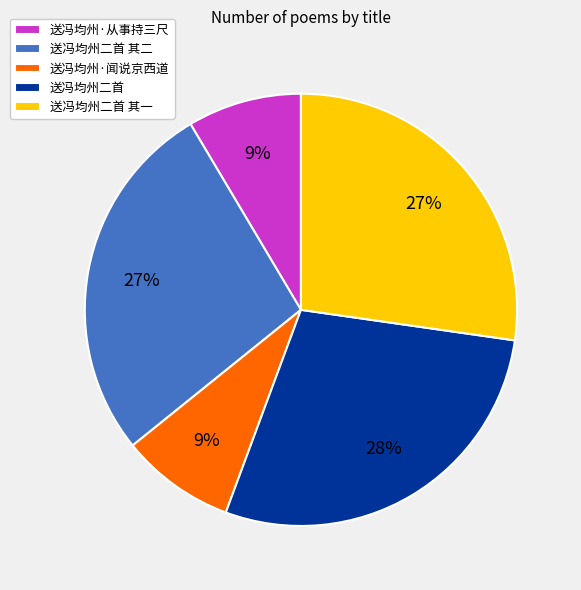

Count the number of slices in the pie.

5